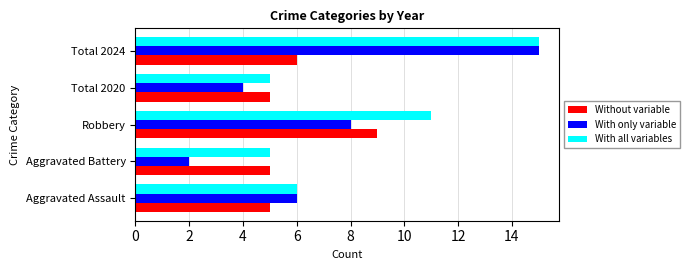

The With all variables series shows 11 at Robbery. True or false?

True